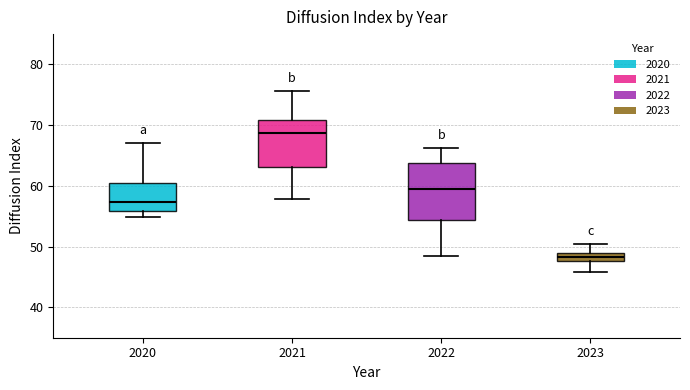

Where is the lower edge of the box at x = 2021 on the y-axis? The values are not printed on the chart, so give them approximately, as read against the axis.

63